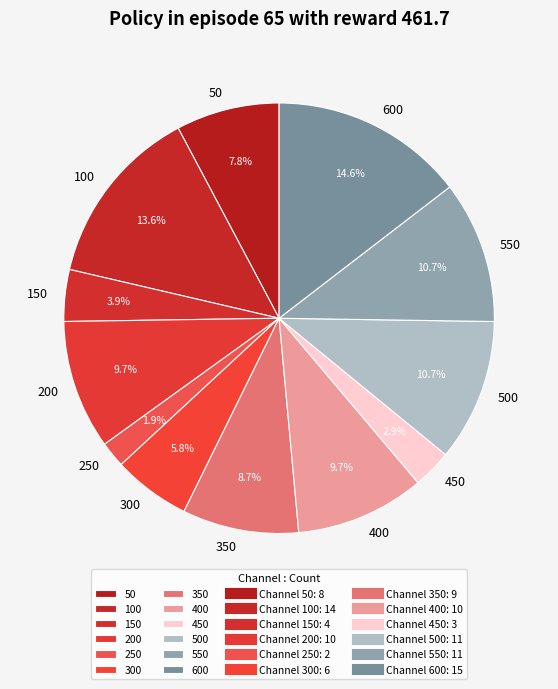

To the nearest percent, what is the difference between the 300 and 100 slice percentages?

8%